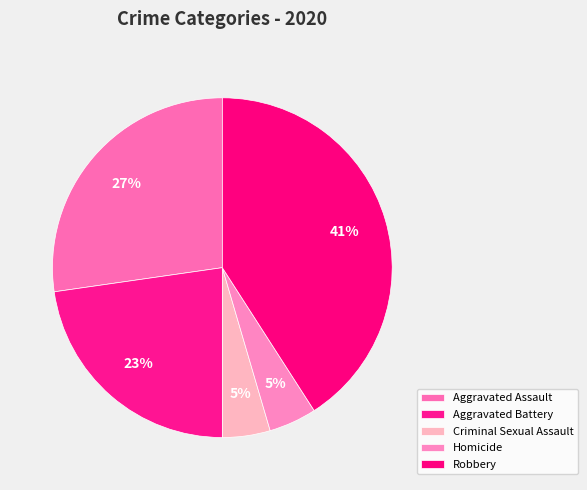

Between Aggravated Battery and Criminal Sexual Assault, which is larger?

Aggravated Battery